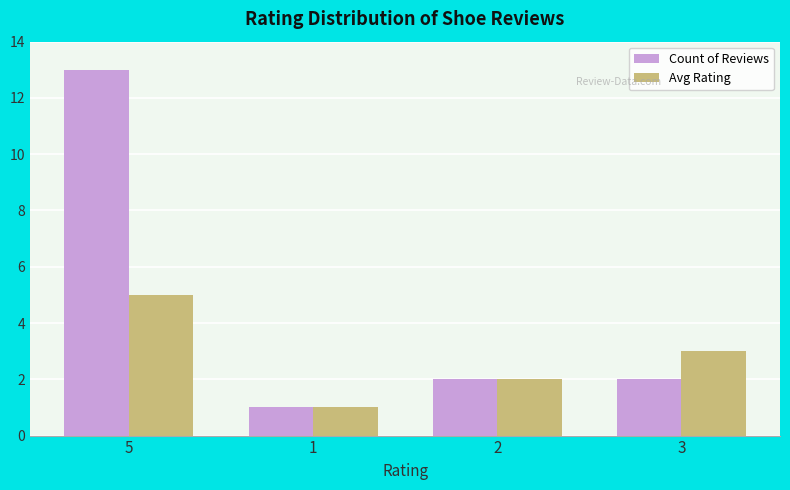

How many bars are there in each group?

2